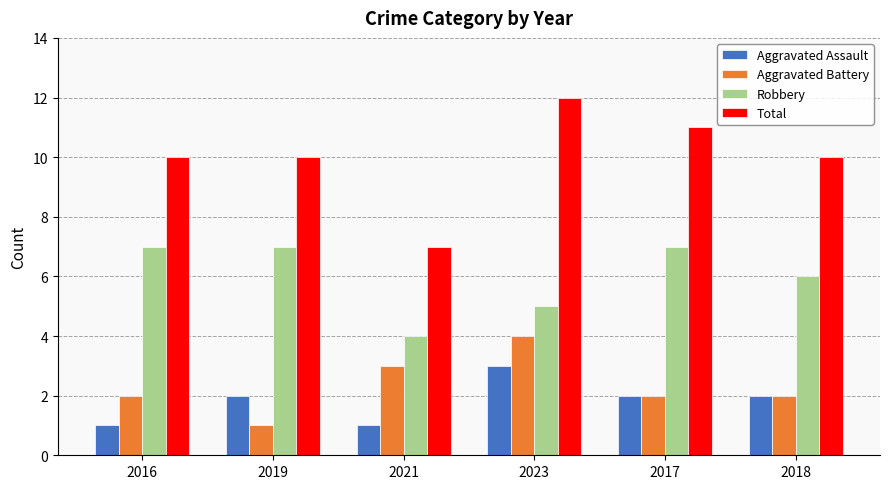

How many Aggravated Assault values are between 1 and 2?

5